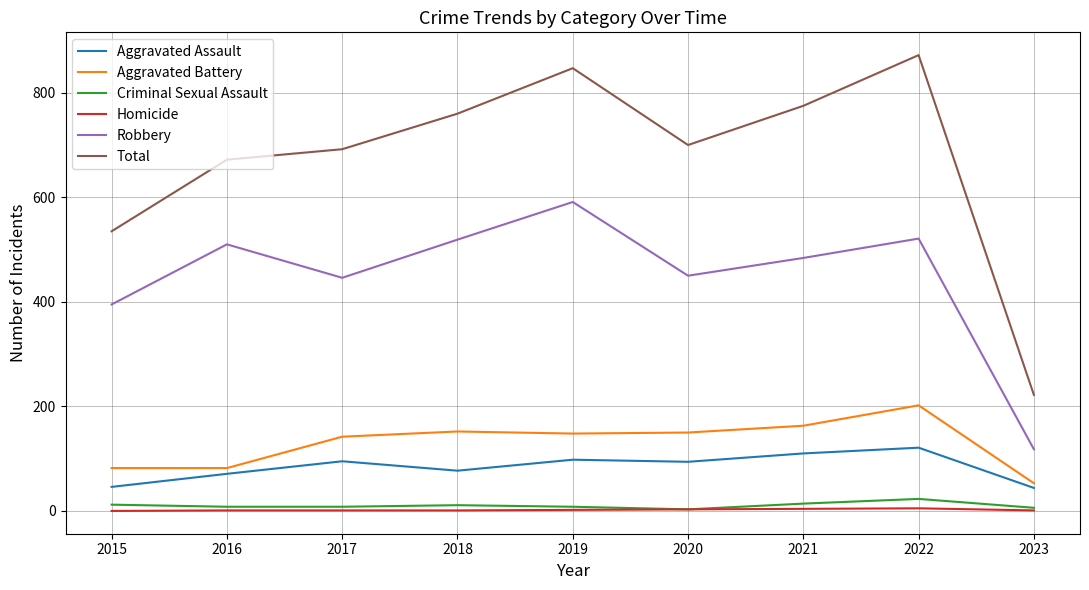

Where is the first local maximum for Robbery?

2016